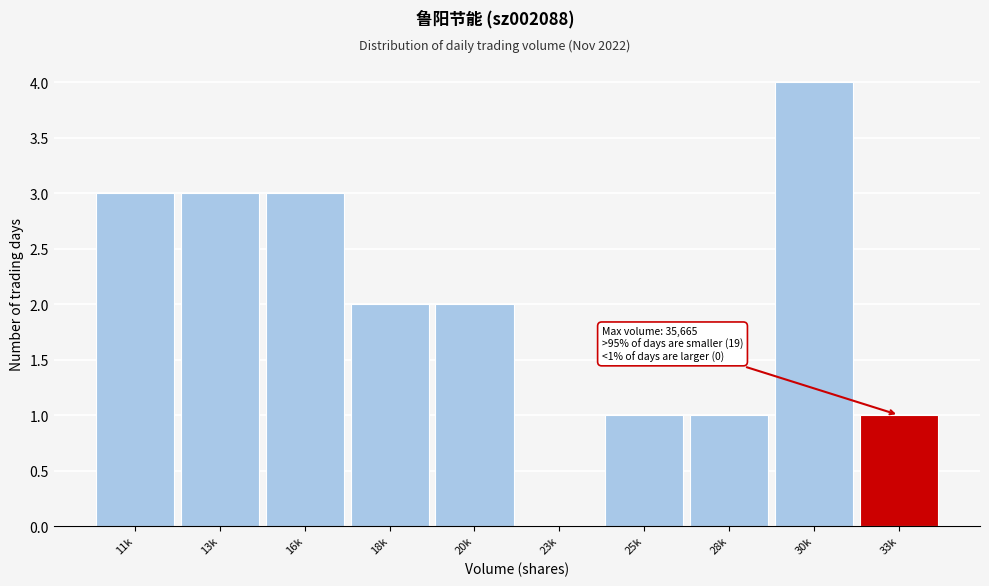

Reading right to left, what are all the values shown in this chart?

33k=1	30k=4	28k=1	25k=1	23k=0	20k=2	18k=2	16k=3	13k=3	11k=3